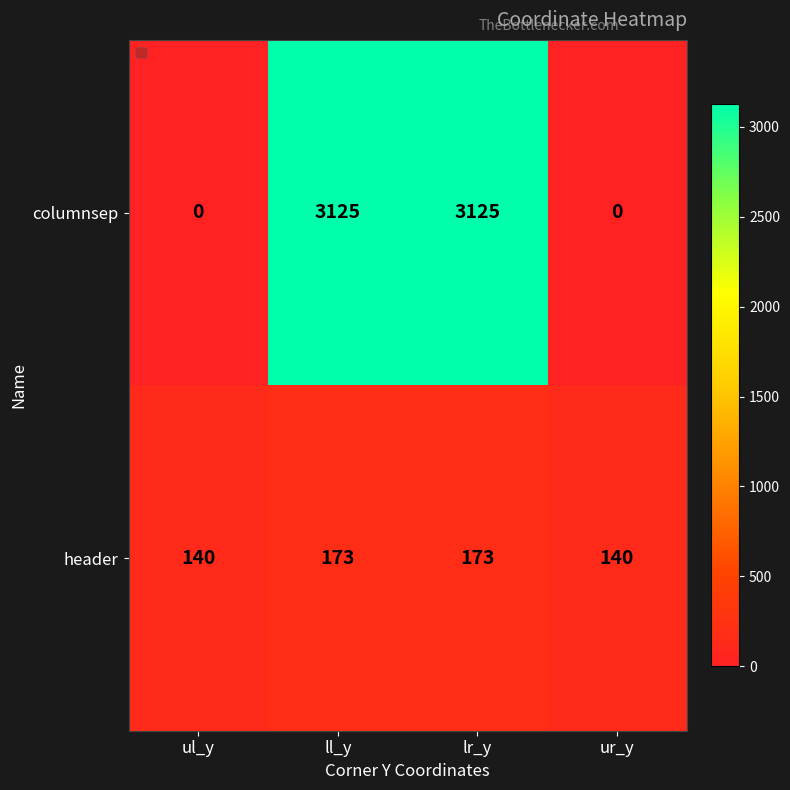

Reading left to right, extract all data points from this chart.

columnsep: ul_y=0	ll_y=3125	lr_y=3125	ur_y=0
header: ul_y=140	ll_y=173	lr_y=173	ur_y=140